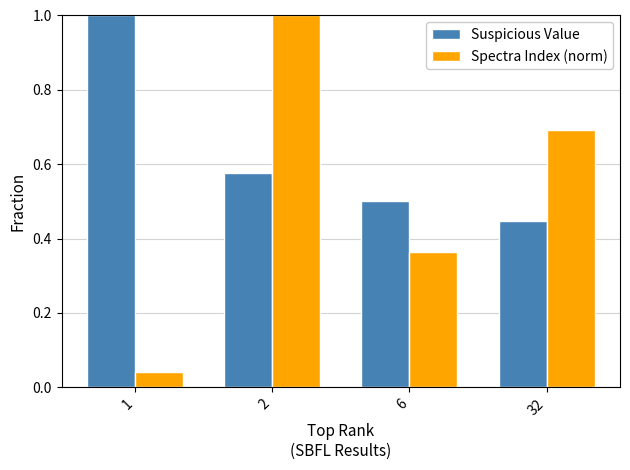

What is the total value across all series at 1?

1.0